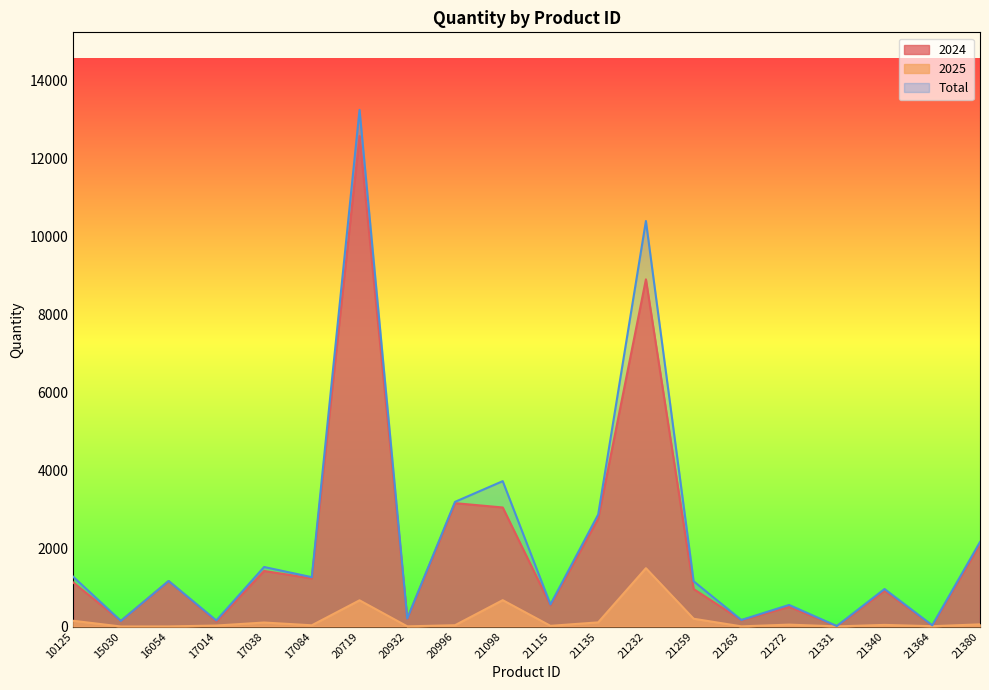

How many values in the 2024 series exceed 1129?

9